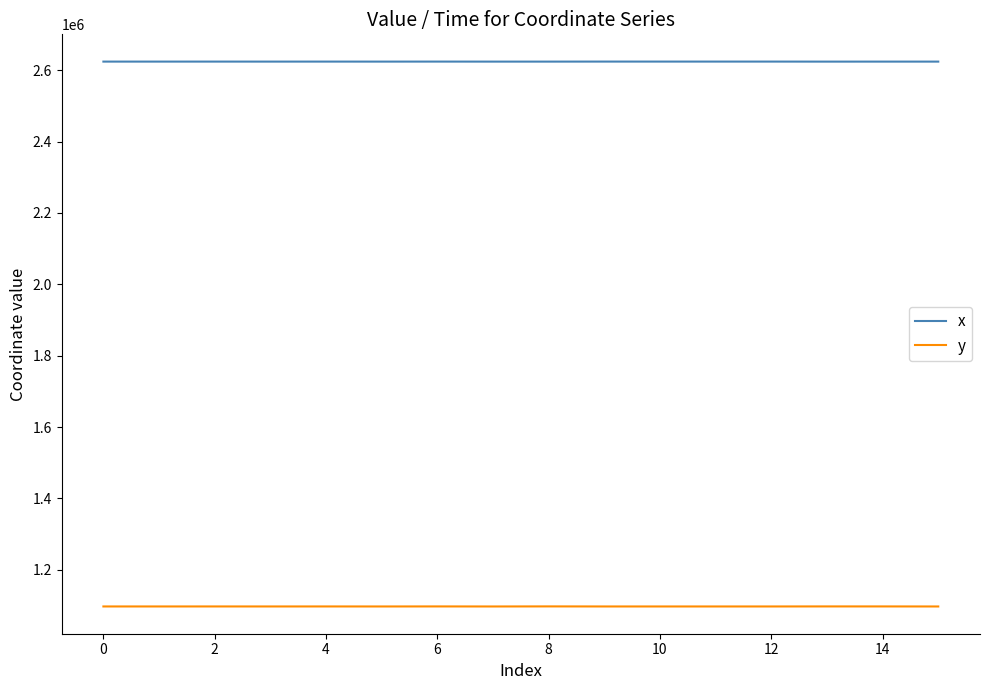

Rank the series by their maximum value, from lowest to highest.

y, x